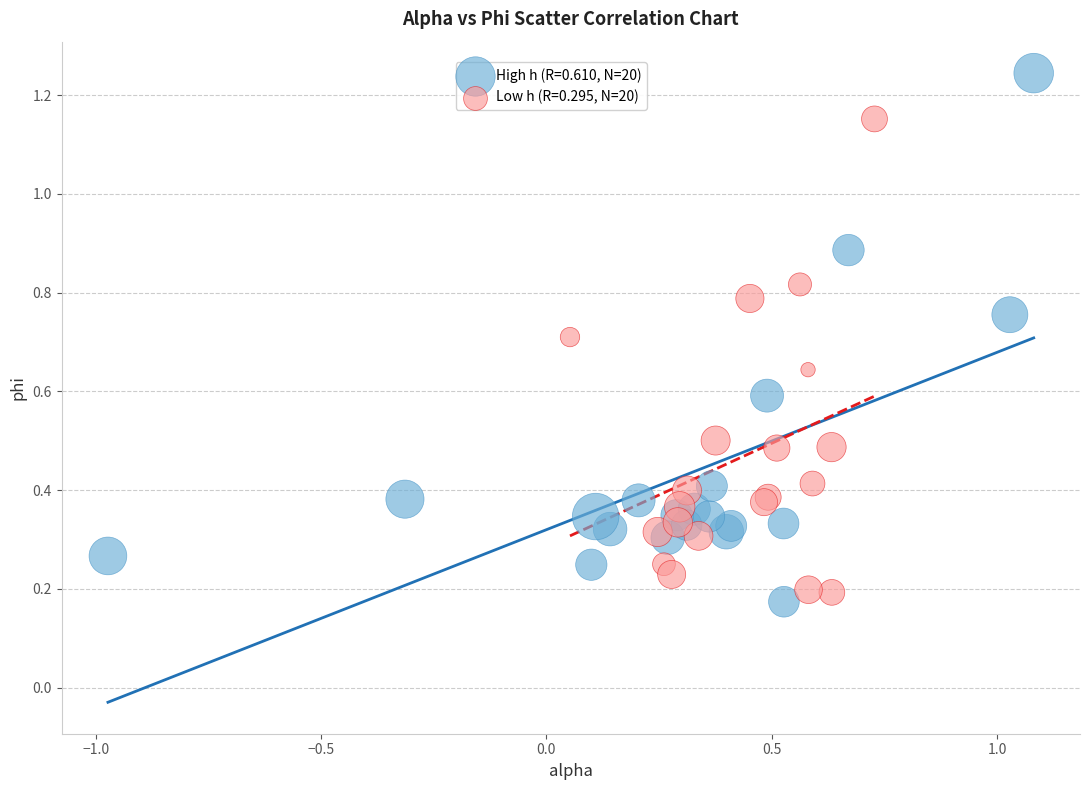

Which series has the largest Y range (max minus min)?

High h (R=0.610, N=20)